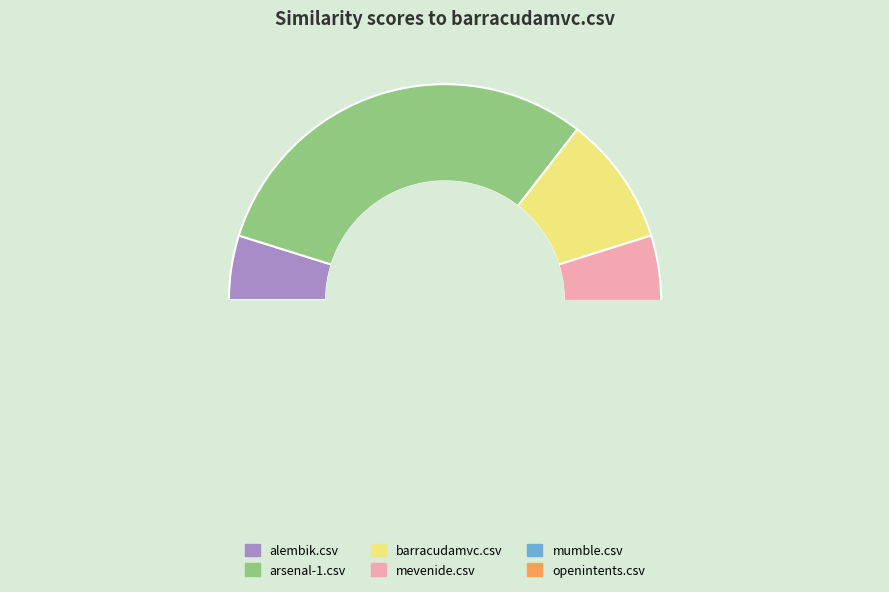

Does openintents.csv represent more than half of the total?

No